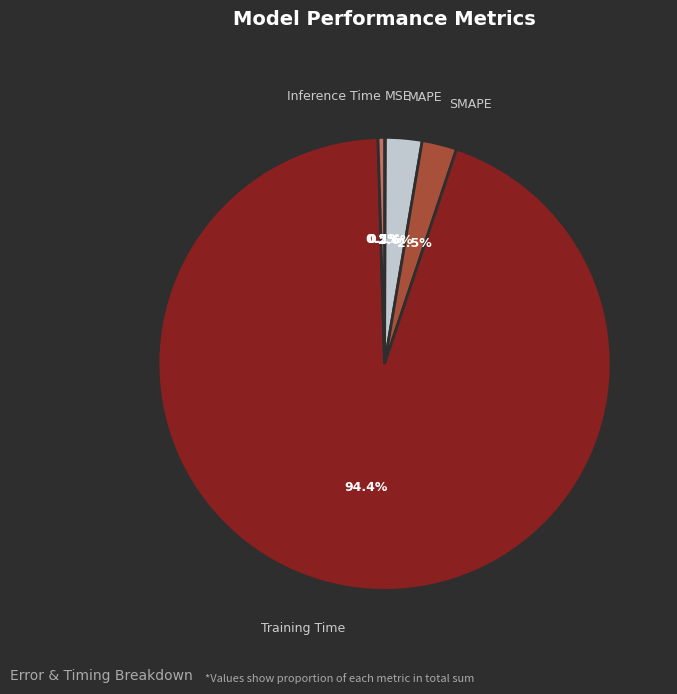

Is there any slice that represents more than half of the pie?

Yes